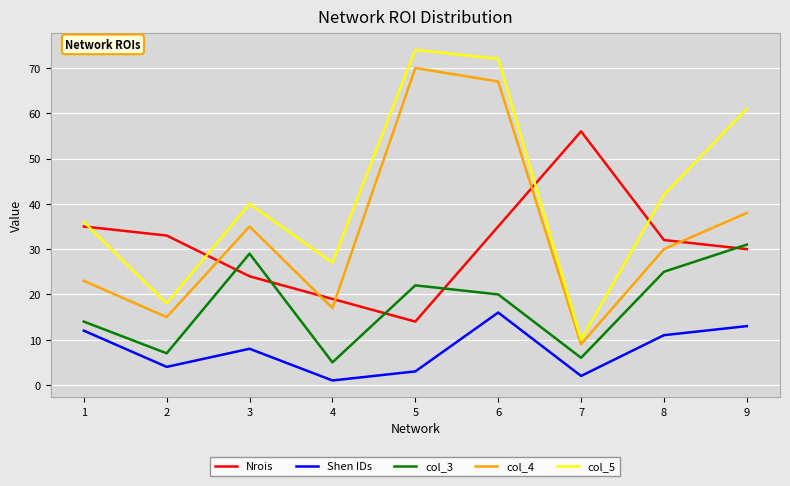

The Nrois series shows 50 at 6. True or false?

False